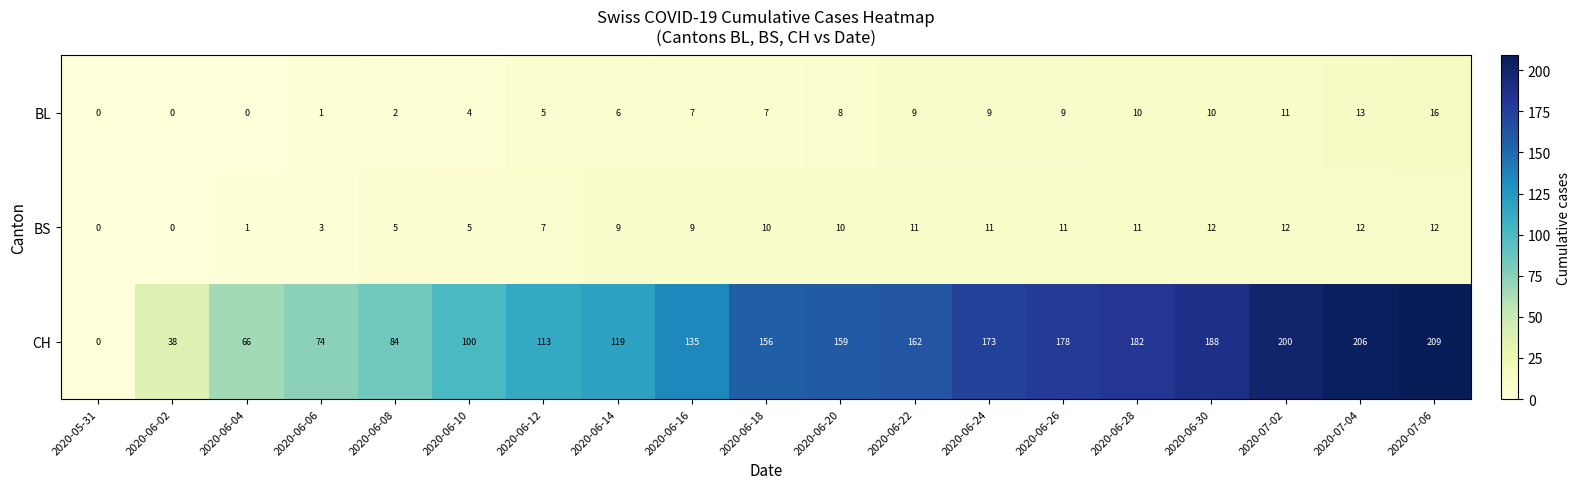

What is the highest value of the BL series?

16